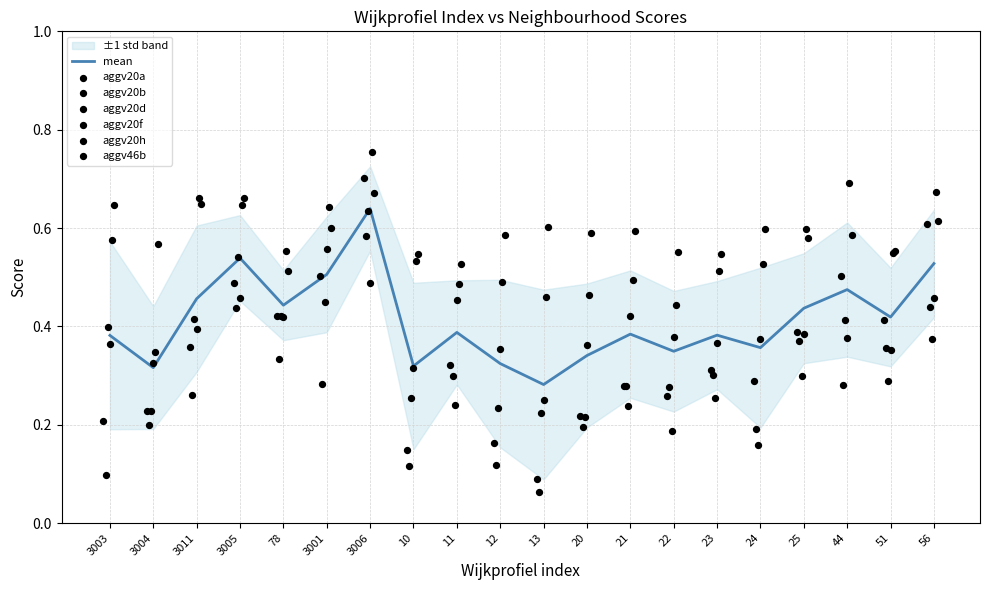

Which series has the largest total across all categories?

aggv46b